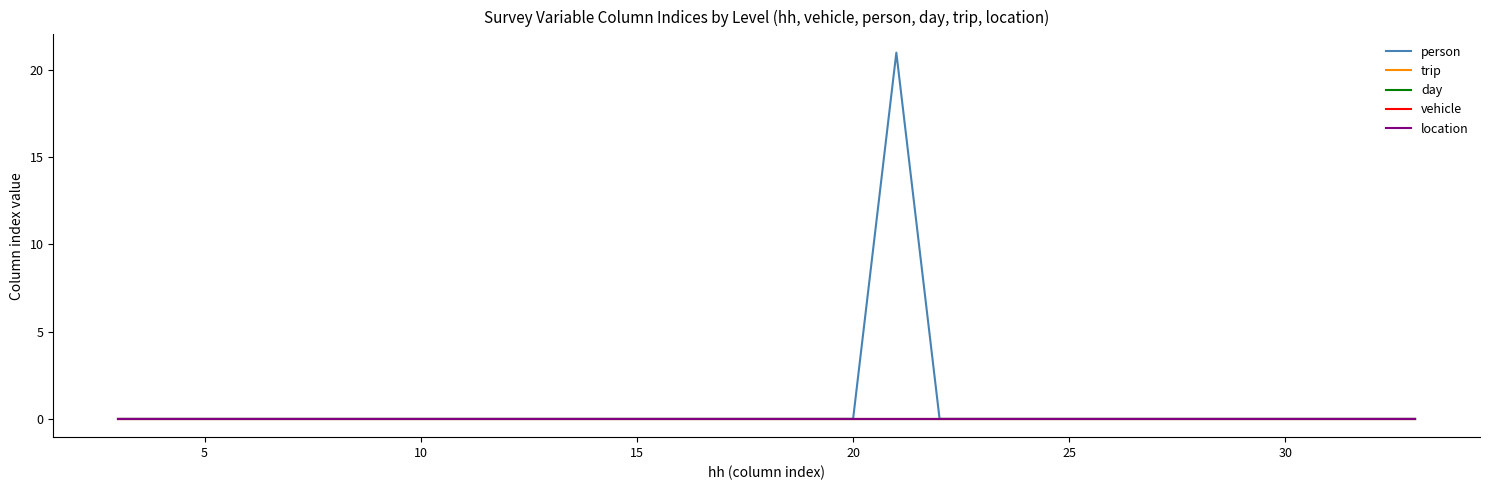

Does the chart have visible grid lines?

No